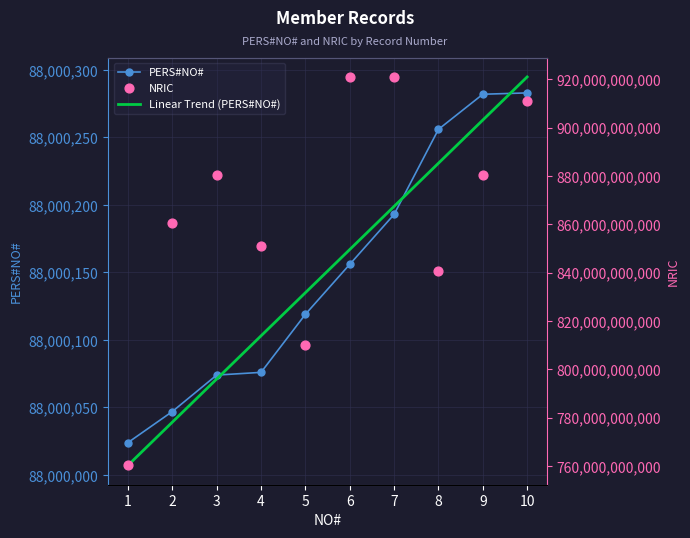

Which series has the widest spread of Y values?

NRIC